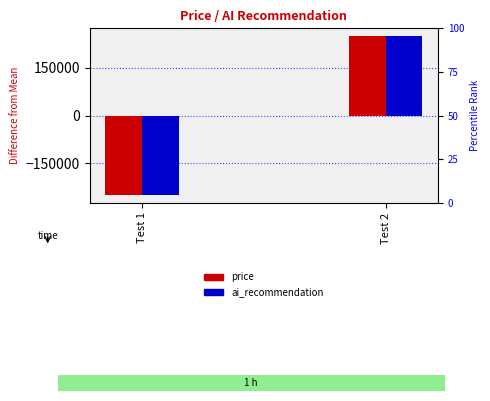

Reading left to right, what are all the values shown in this chart?

price: Test 1=-250000	Test 2=250000
ai_recommendation: Test 1=-250000	Test 2=250000